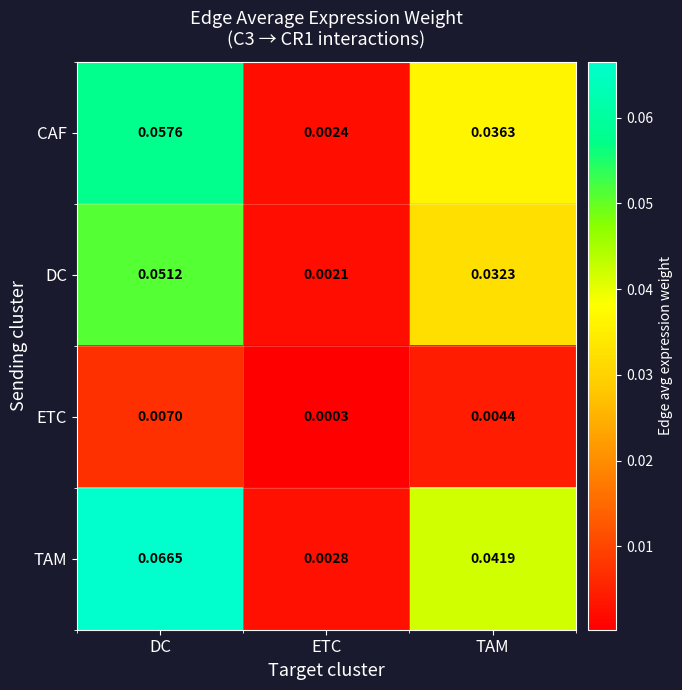

Count the number of categories in the chart.

3